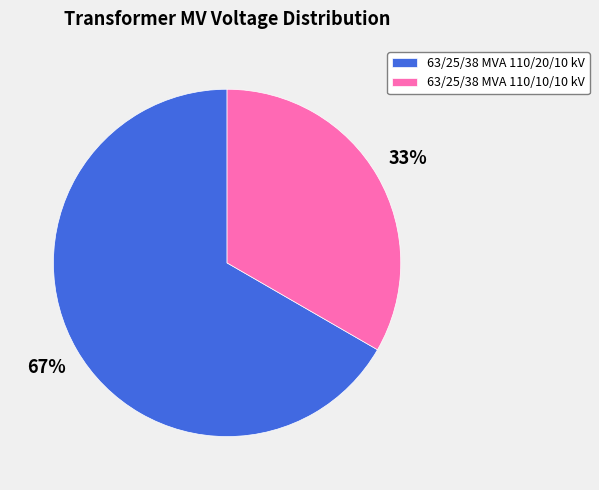

Count the number of slices in the pie.

2